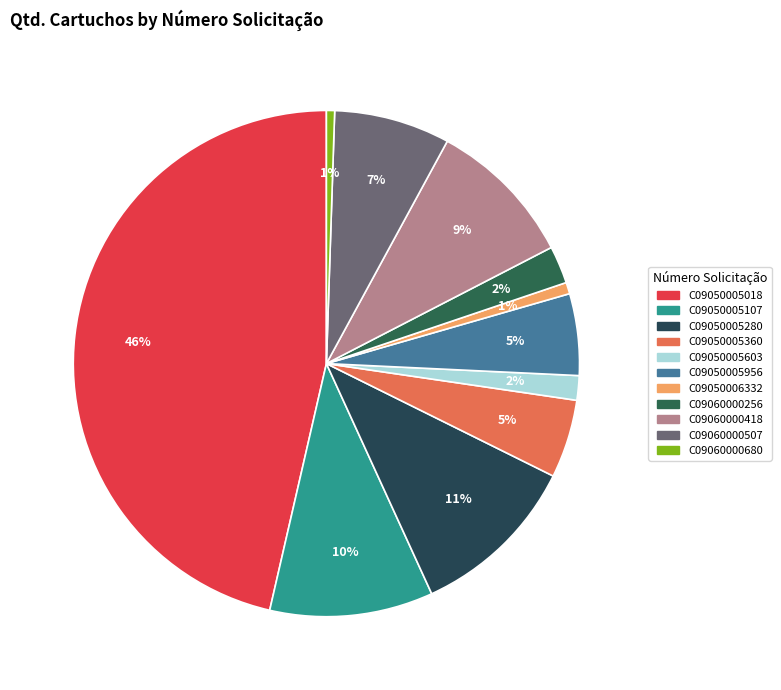

How many slices are in this pie chart?

11